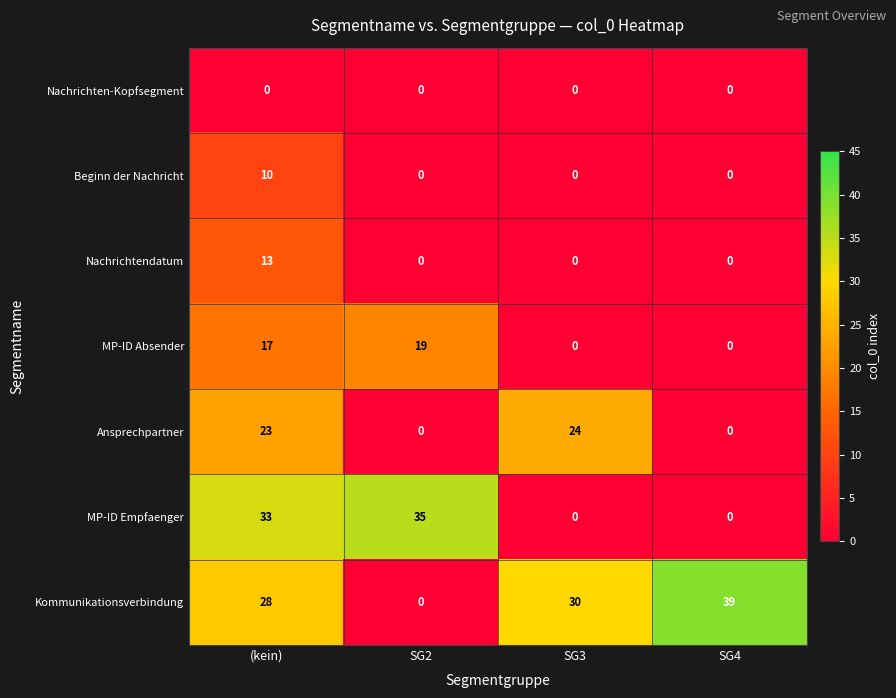

List the series in order of their peak value, highest first.

Kommunikationsverbindung, MP-ID Empfaenger, Ansprechpartner, MP-ID Absender, Nachrichtendatum, Beginn der Nachricht, Nachrichten-Kopfsegment